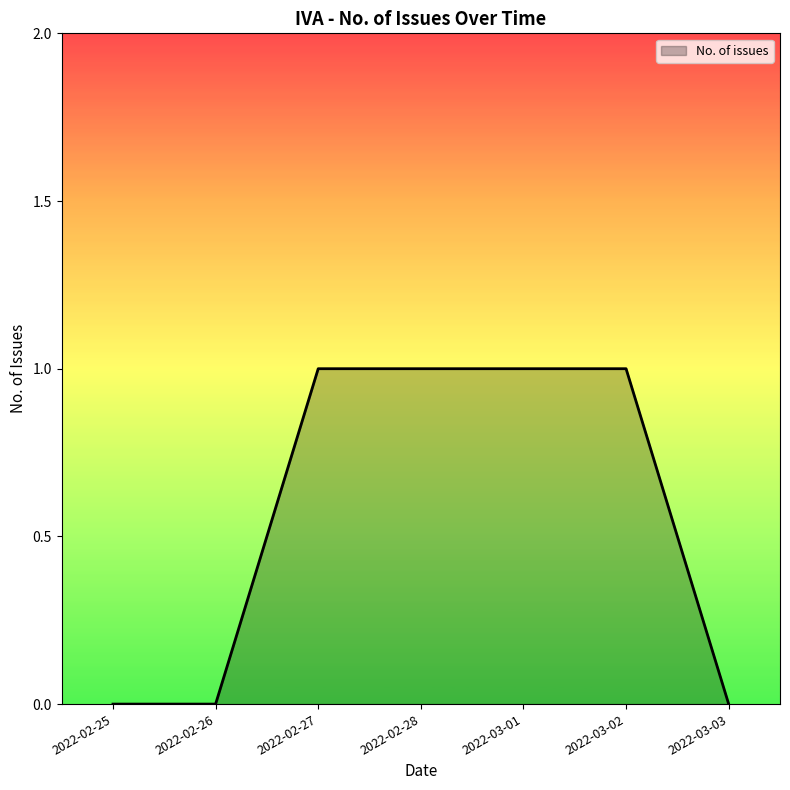

How many values are below 1?

3